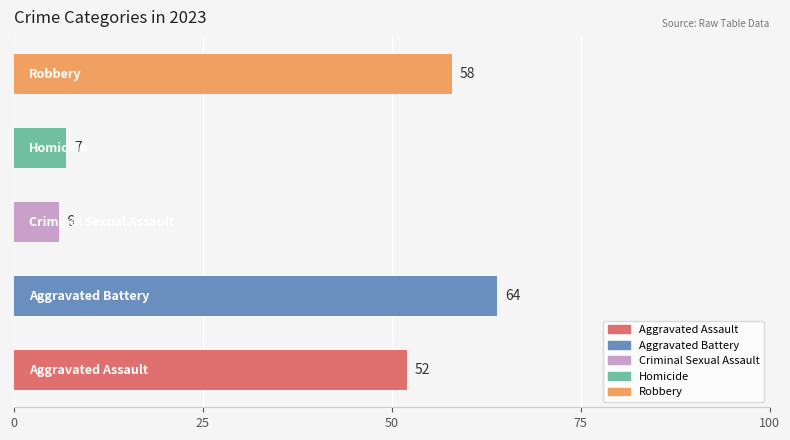

What is the maximum value shown in the chart?

64